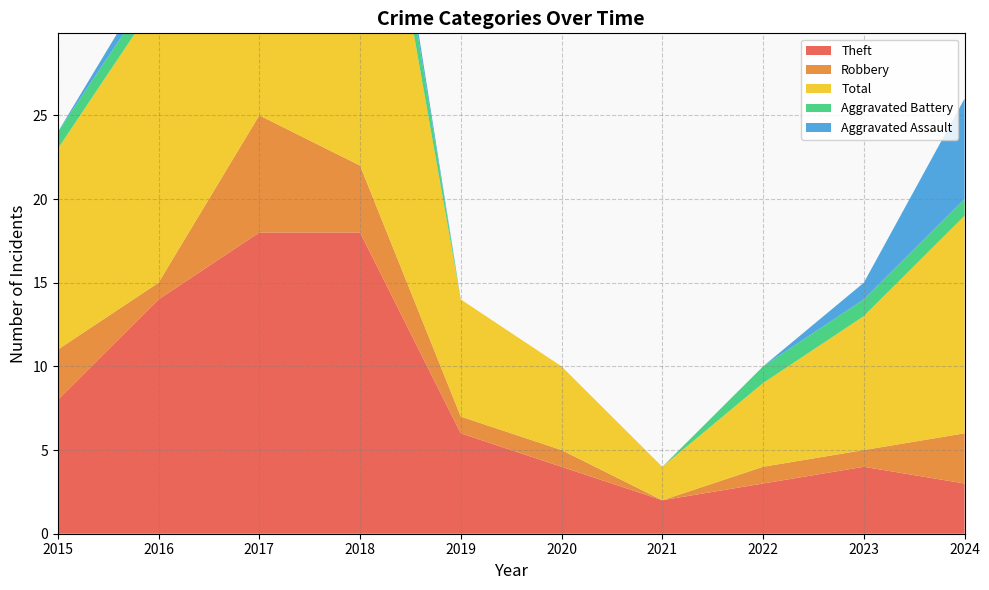

How many values in the Theft series are below 6?

5